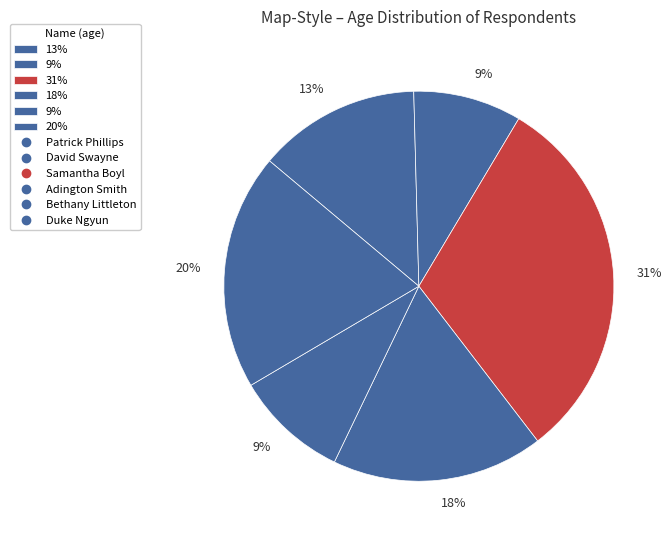

Which slice is the smallest?

David Swayne